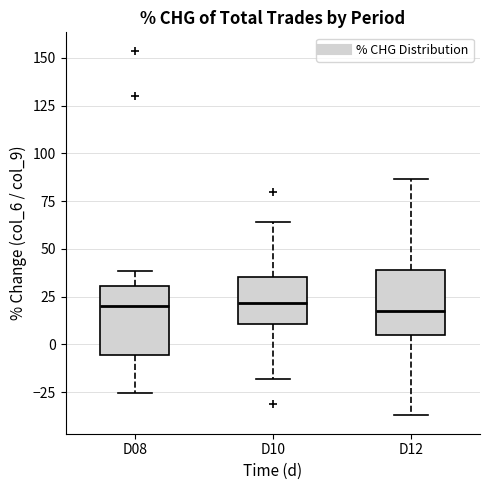

Reading left to right, transcribe this box plot: for each box, give where its median line is, the range the box spans, and where its two whiskers end, as read against the y-axis. The values are not printed on the chart, so give them approximately, as read against the axis.

D08: median 20, box -5 to 30, whiskers -25 to 40
D10: median 20, box 10 to 35, whiskers -20 to 65
D12: median 15, box 5 to 40, whiskers -35 to 85